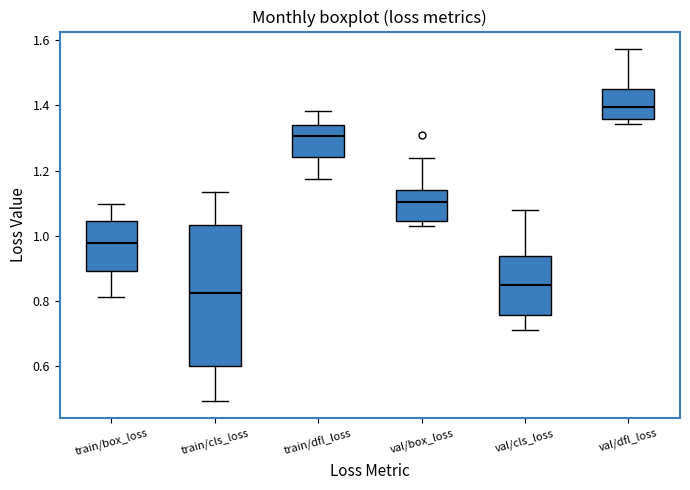

Where does the lower whisker of the box for train/dfl_loss end on the y-axis? The values are not printed on the chart, so give them approximately, as read against the axis.

1.18